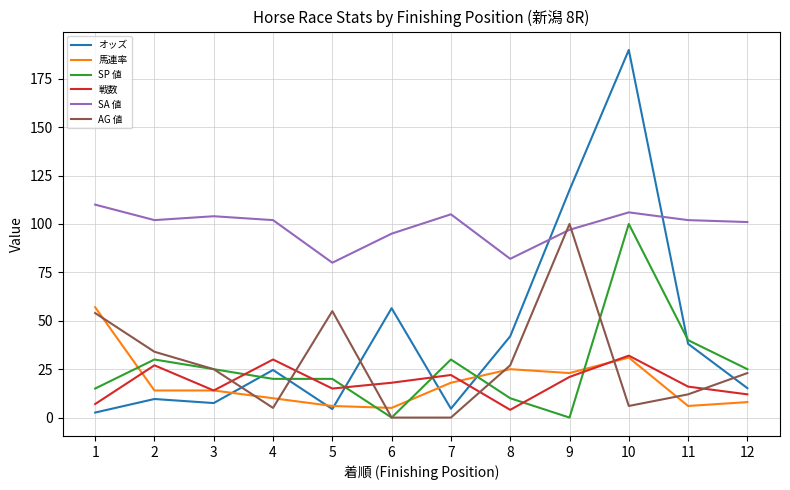

At which label does AG 値 reach its peak?

9